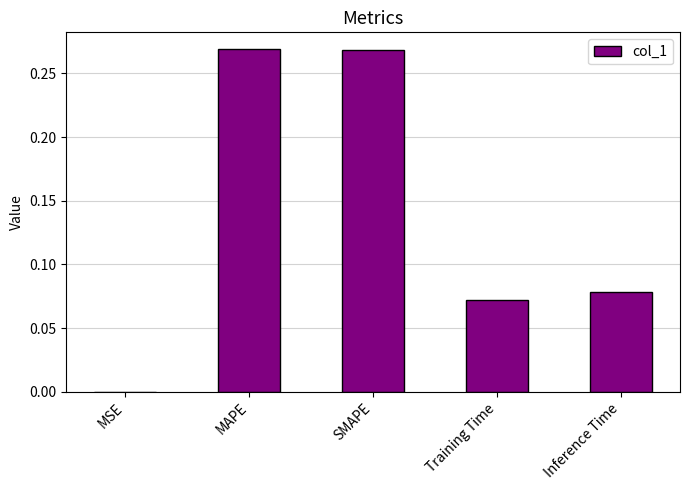

Are the bars horizontal?

No